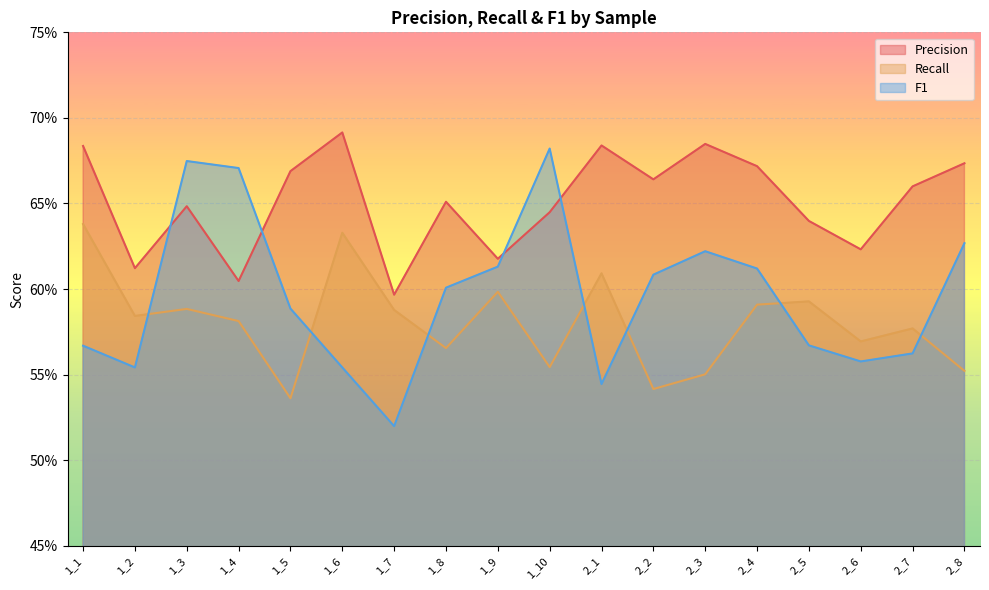

Reading right to left, extract all data points from this chart.

Precision: 0.7	0.7	0.6	0.6	0.7	0.7	0.7	0.7	0.6	0.6	0.7	0.6	0.7	0.7	0.6	0.6	0.6	0.7
Recall: 0.6	0.6	0.6	0.6	0.6	0.6	0.5	0.6	0.6	0.6	0.6	0.6	0.6	0.5	0.6	0.6	0.6	0.6
F1: 0.6	0.6	0.6	0.6	0.6	0.6	0.6	0.5	0.7	0.6	0.6	0.5	0.6	0.6	0.7	0.7	0.6	0.6